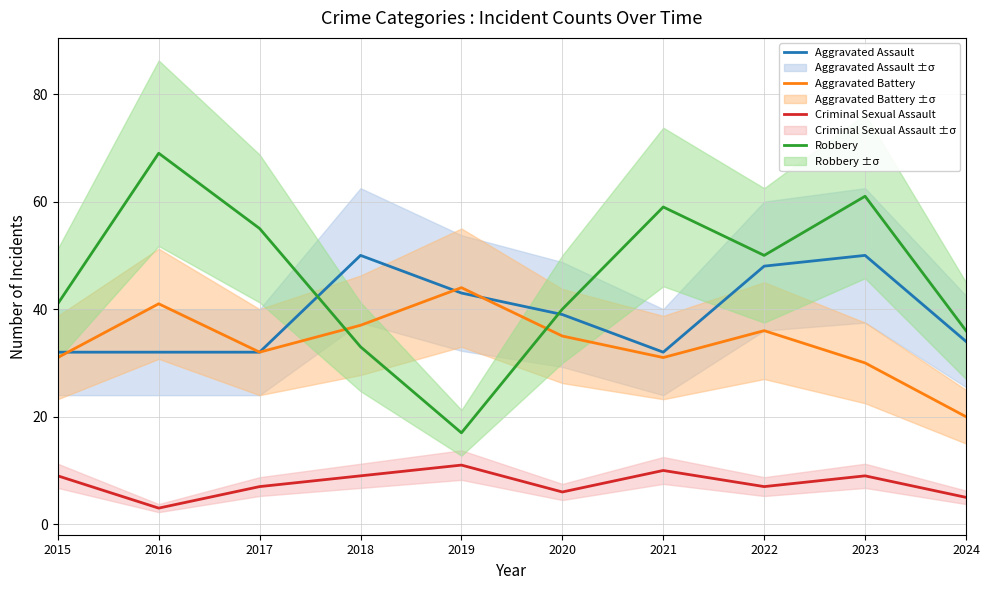

In Criminal Sexual Assault, how many points are higher than both neighbors (excluding endpoints)?

3